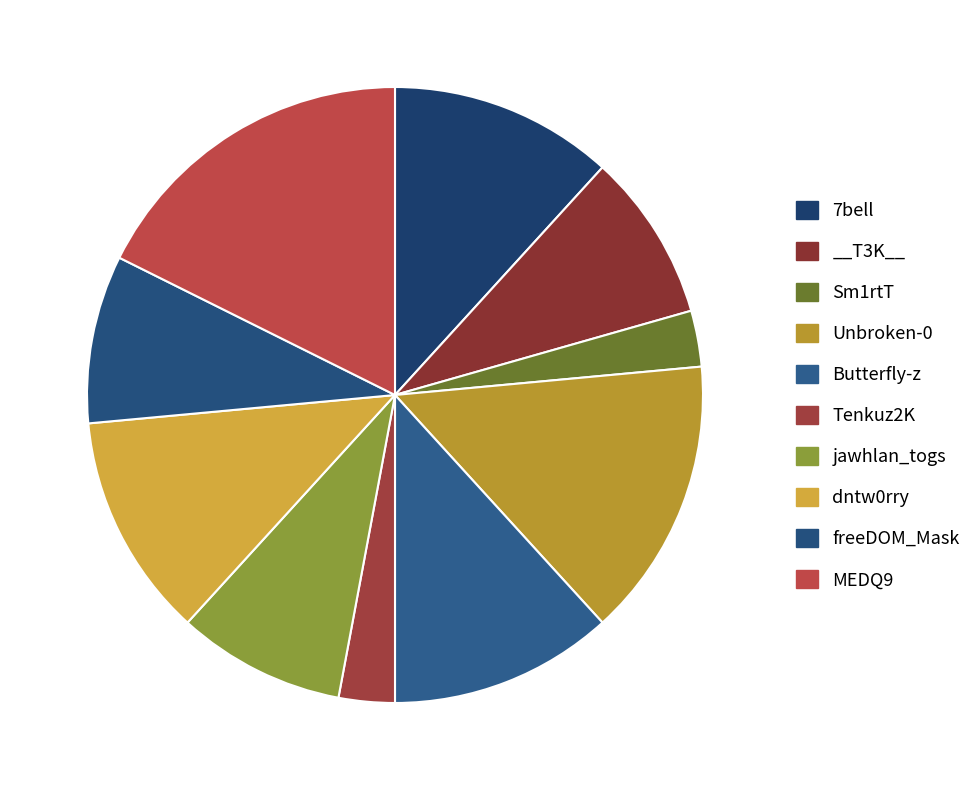

What is the total percentage of Sm1rtT and MEDQ9?

20.6%